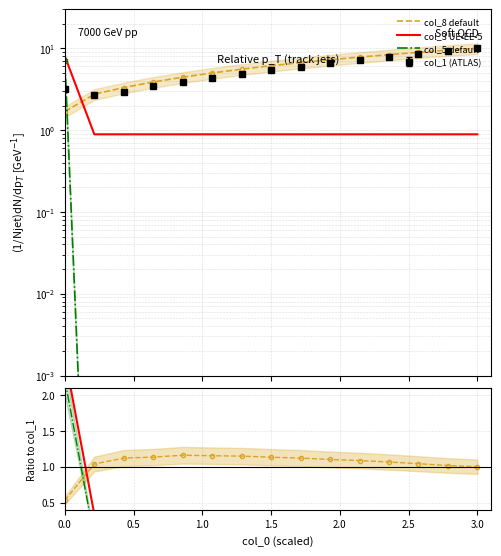

What is the spread (max minus min) of values at 0.0?

7.5